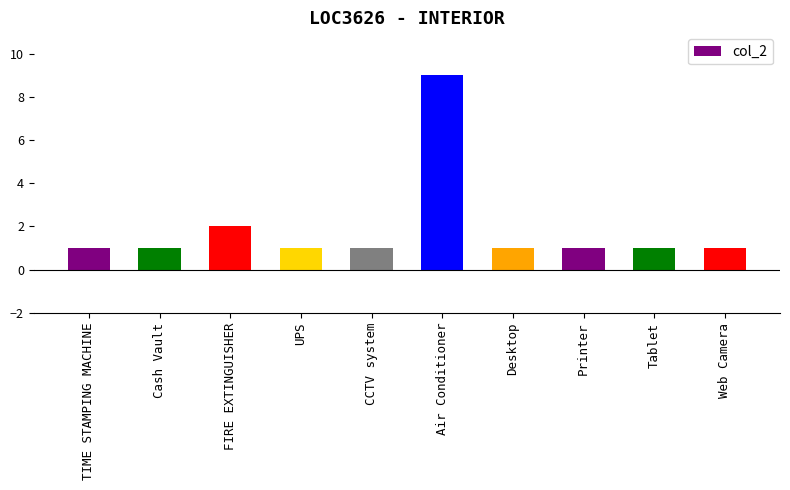

The chart shows a value of 9 at Air Conditioner. True or false?

True